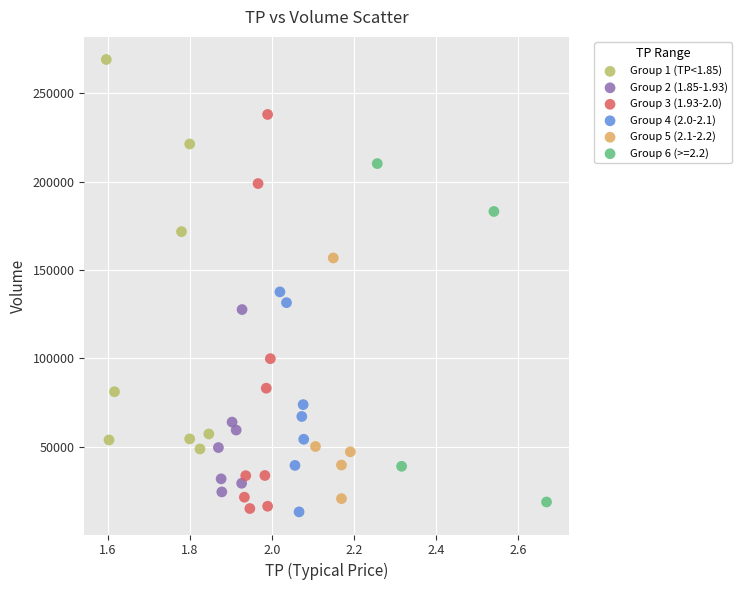

Which series reaches the maximum Y coordinate?

Group 1 (TP<1.85)